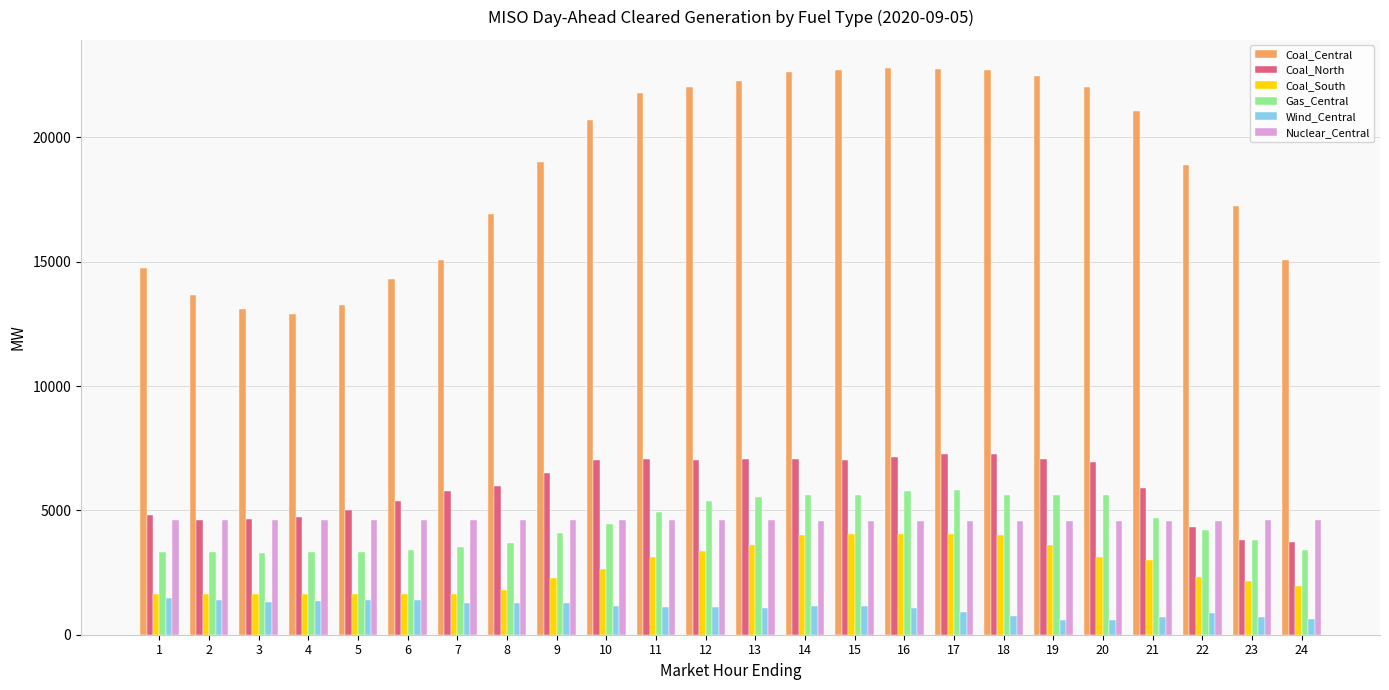

The value of Coal_North at 24 is 3725.3. True or false?

True